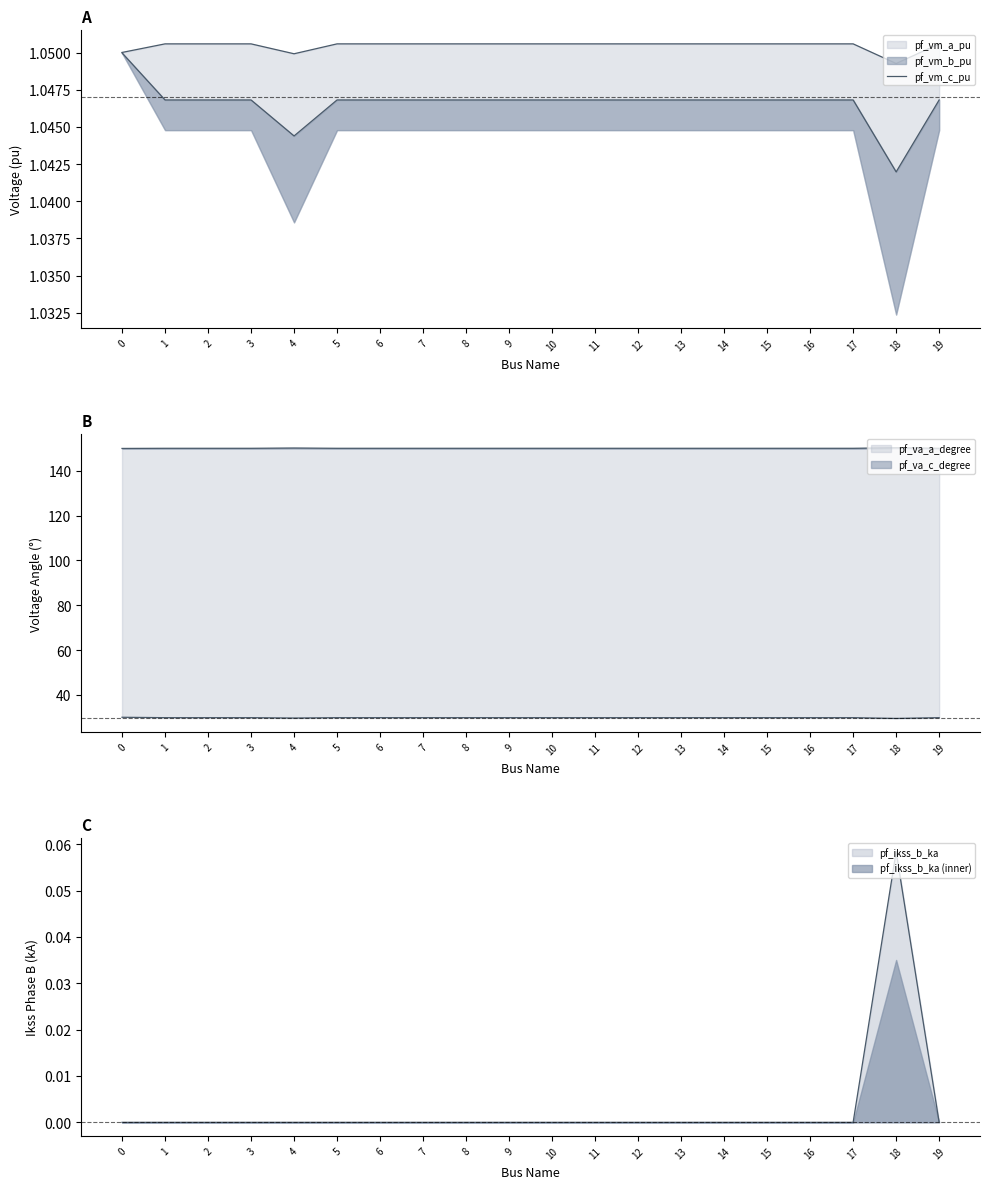

Approximately how many times larger is the value at 14 compared to 18?

1.0